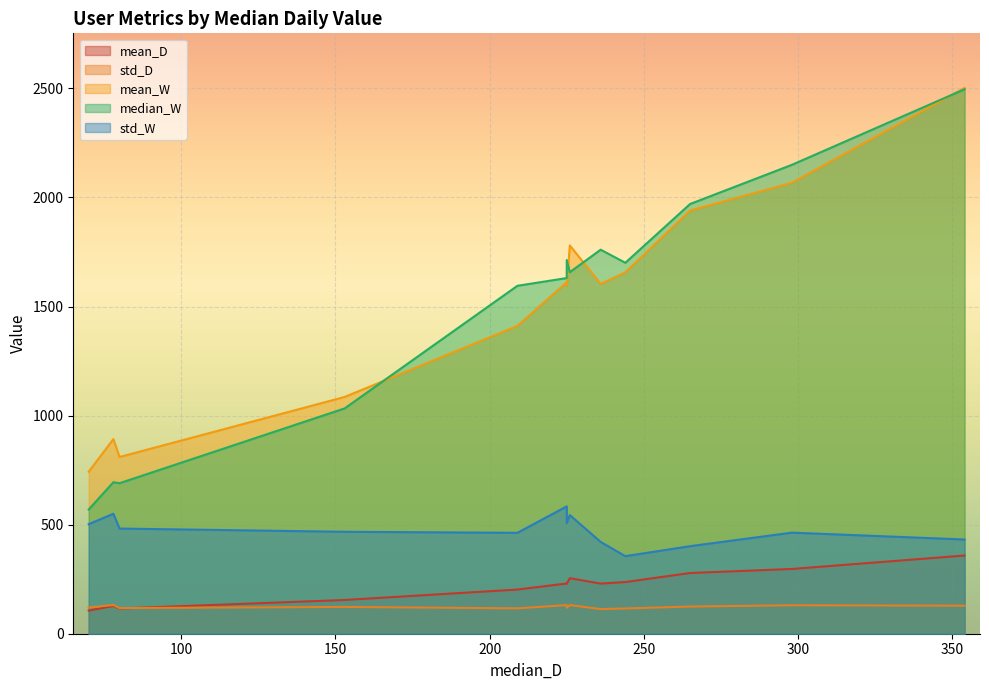

What are all the series names shown in the legend?

mean_D, std_D, mean_W, median_W, std_W